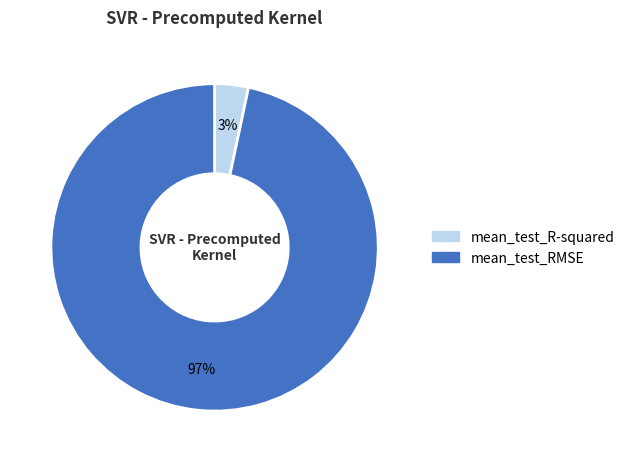

Is the sum of mean_test_RMSE and mean_test_R-squared greater than half?

Yes